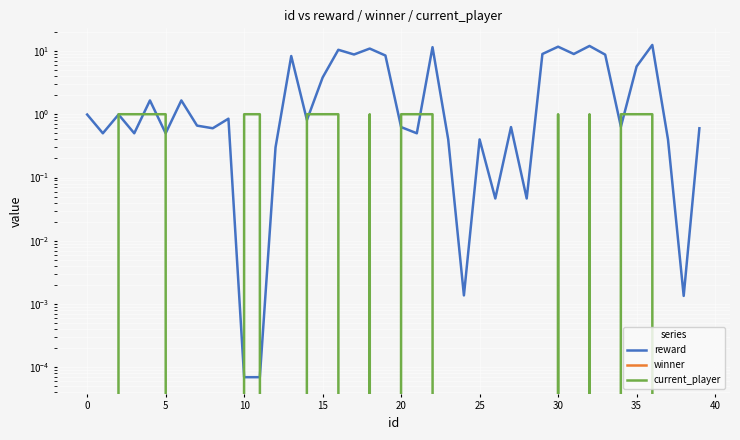

What is the greatest value displayed?

12.4